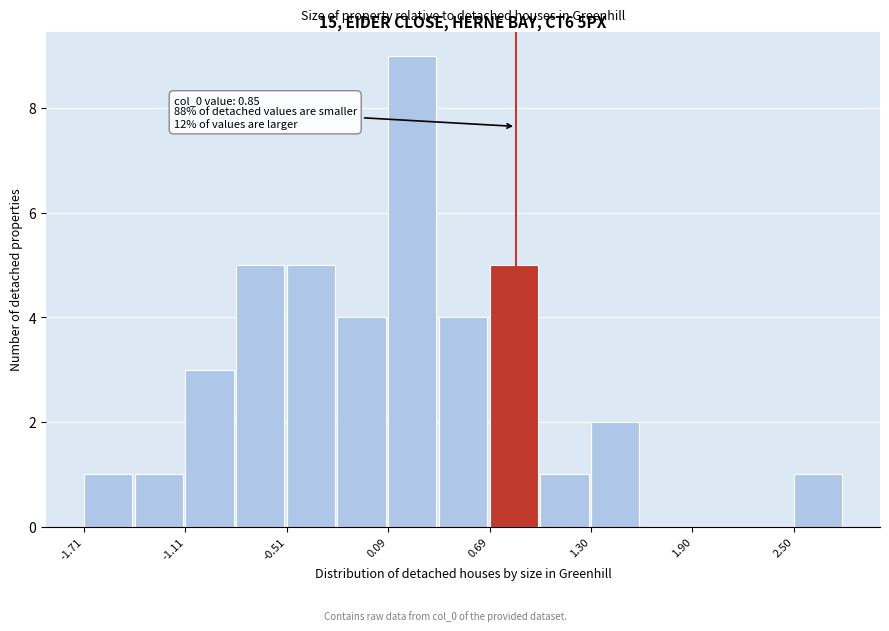

Read against the x-axis, roughly where is the centre of the tallest bar?

0.2